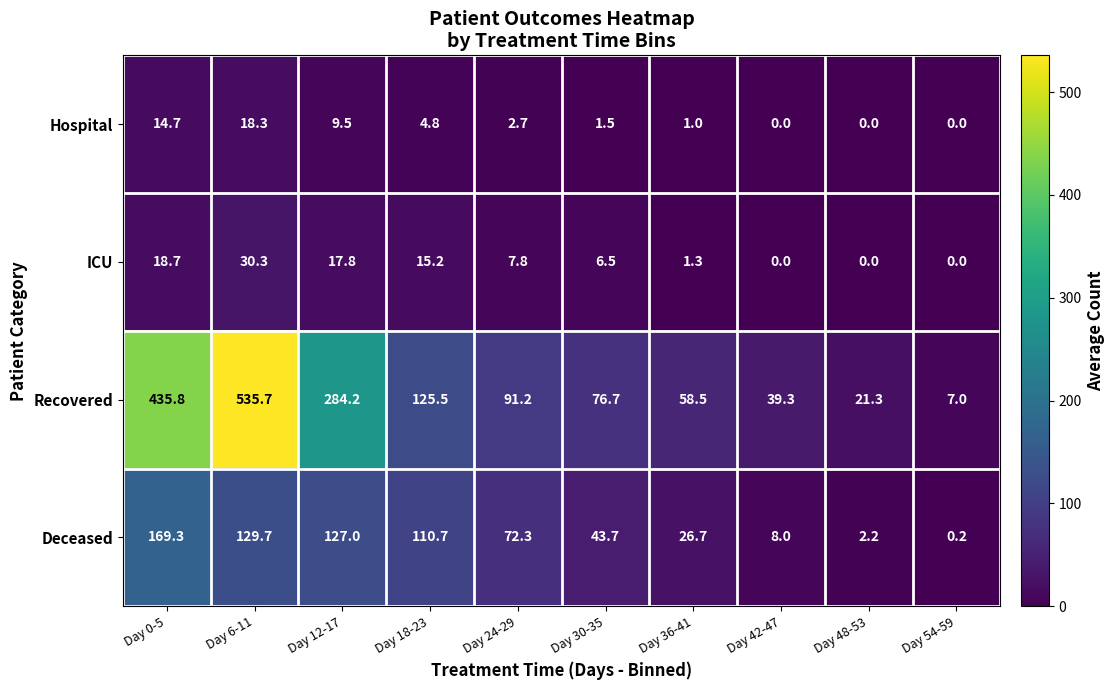

How many data points does each series have?

10